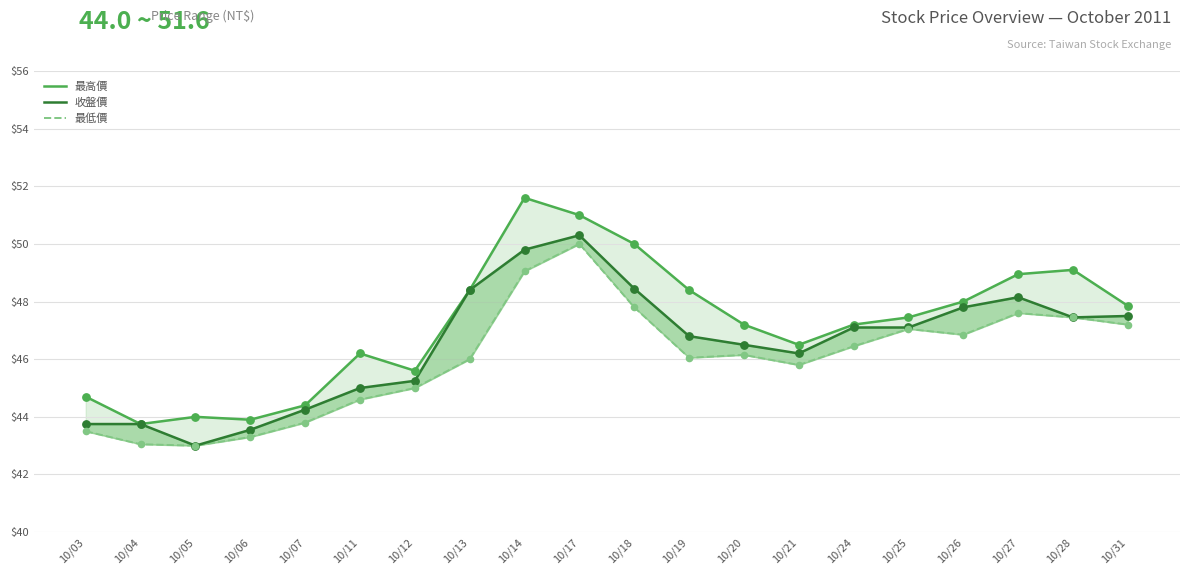

Which series reaches the minimum Y coordinate?

收盤價